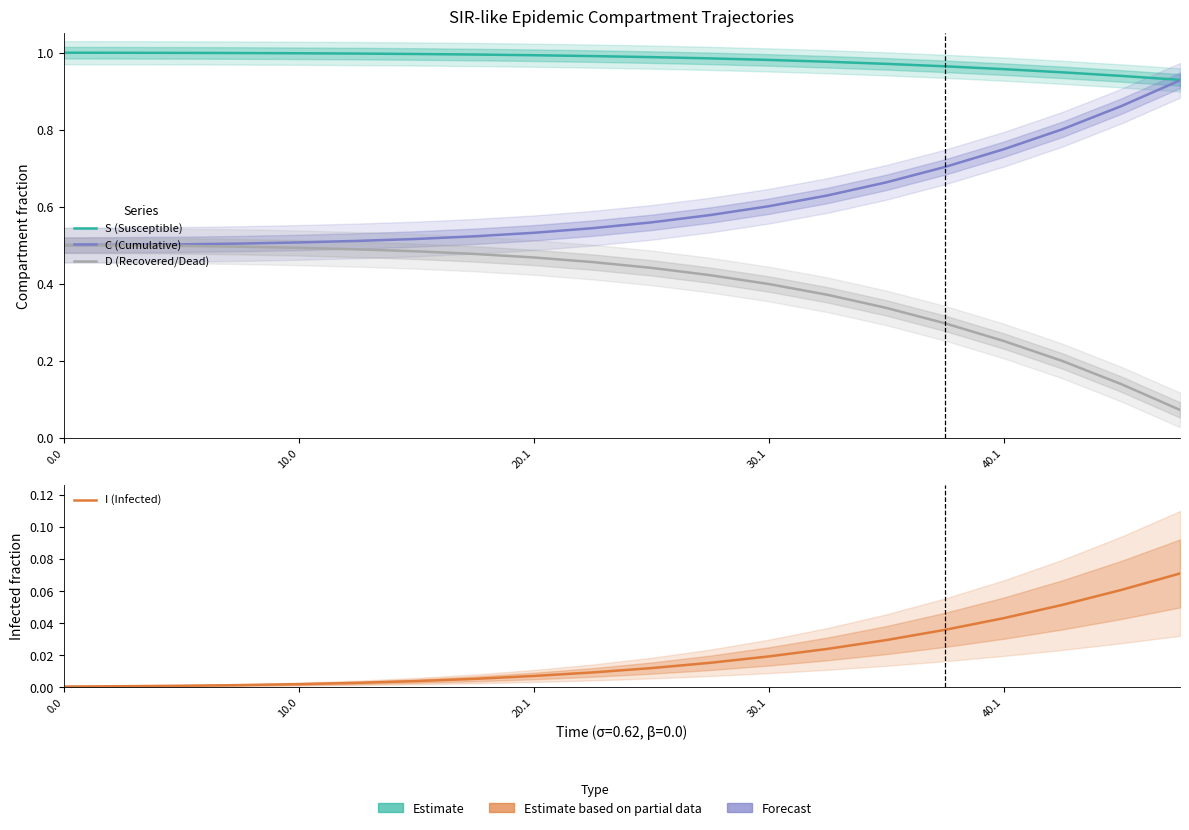

What is the sum of all C (Cumulative) values?

12.2